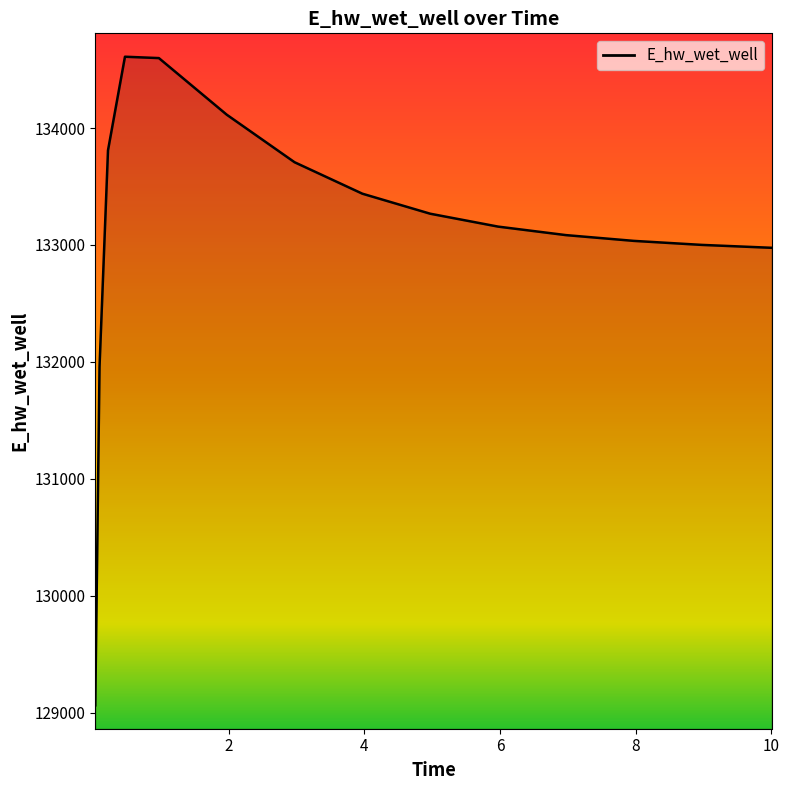

How many lines are shown in the chart?

1